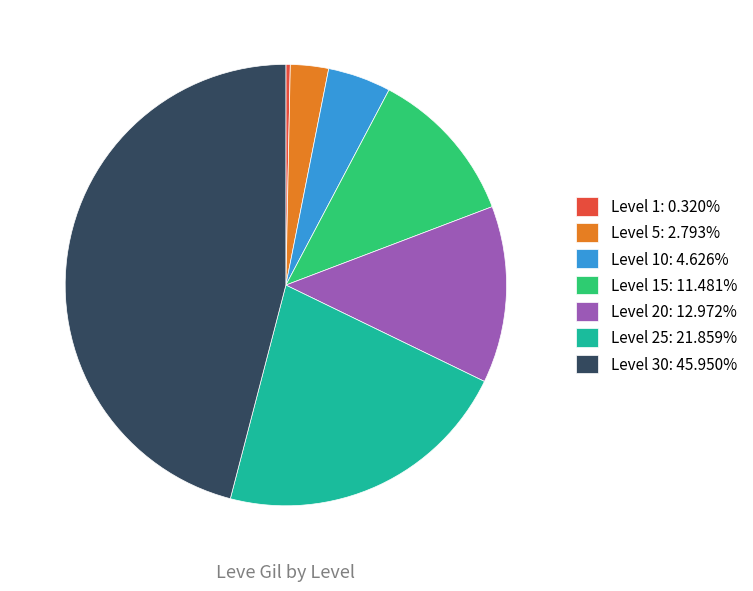

What is the ratio of the value at Level 30: 45.950% to the value at Level 25: 21.859%?

2.1